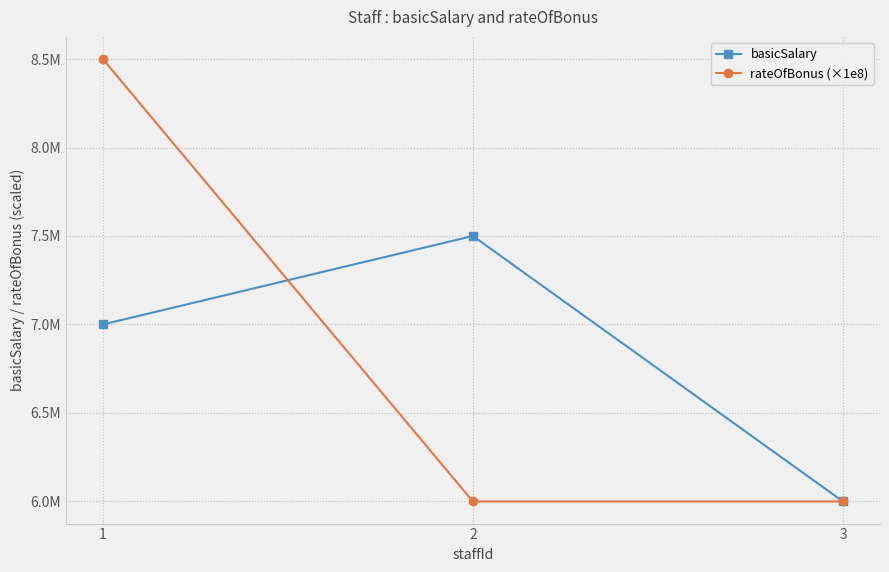

What is the difference between the maximum and minimum values in the basicSalary series?

1500000